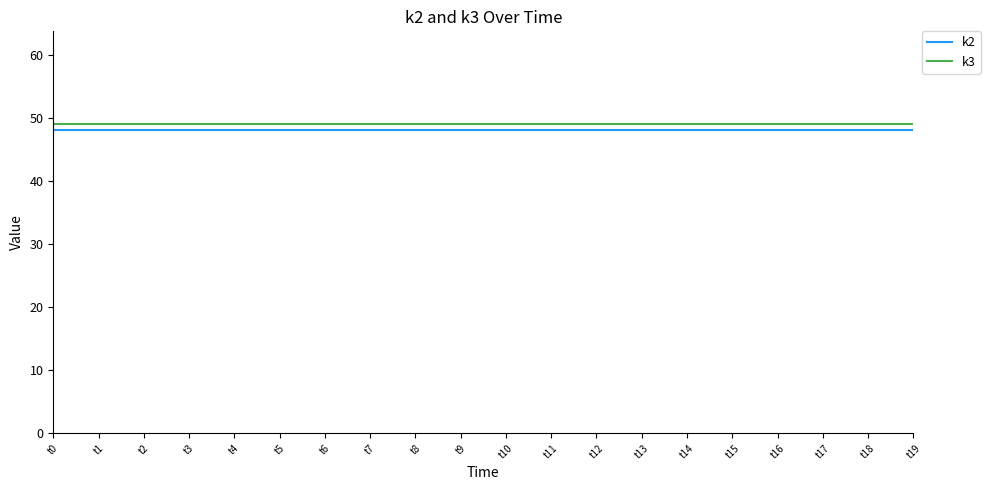

True or false: k2 and k3 intersect in this chart.

False